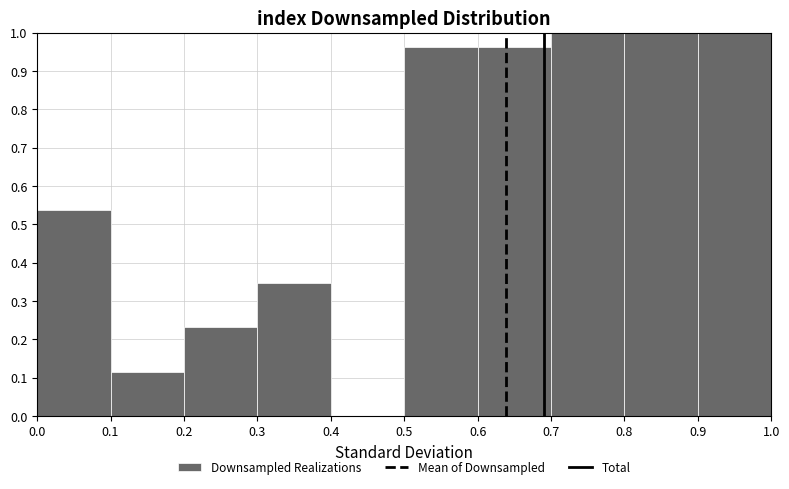

Reading left to right, list every bar in this chart as the range it spans on the x-axis followed by its height. The values are not printed on the chart, so give them approximately, as read against the axis.

0.0 to 0.1: 0.54
0.1 to 0.2: 0.12
0.2 to 0.3: 0.23
0.3 to 0.4: 0.35
0.4 to 0.5: 0
0.5 to 0.6: 0.96
0.6 to 0.7: 0.96
0.7 to 0.8: 1.00
0.8 to 0.9: 1.00
0.9 to 1.0: 1.00